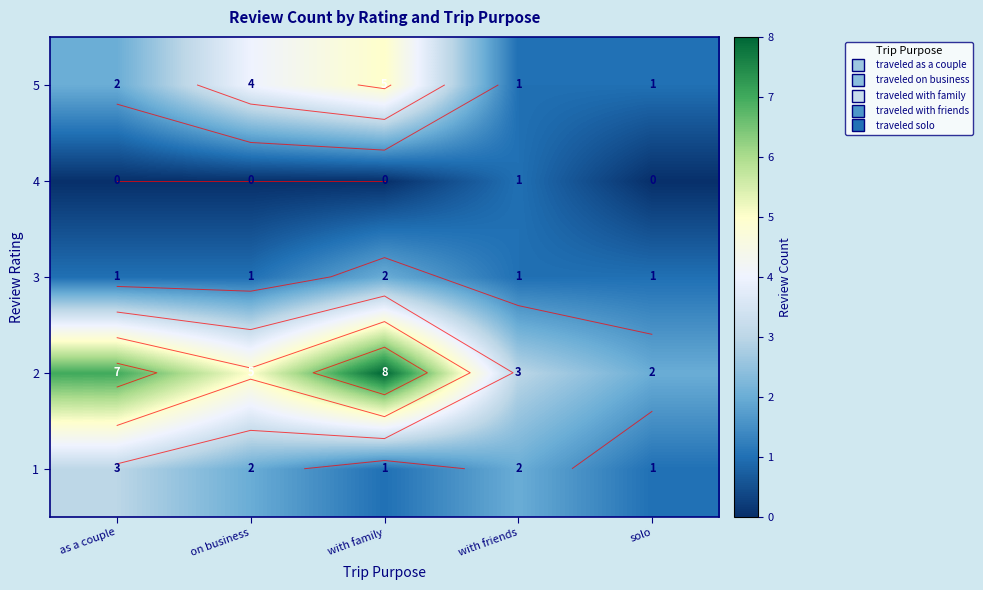

True or false: 2 has a value of 14 at with family.

False